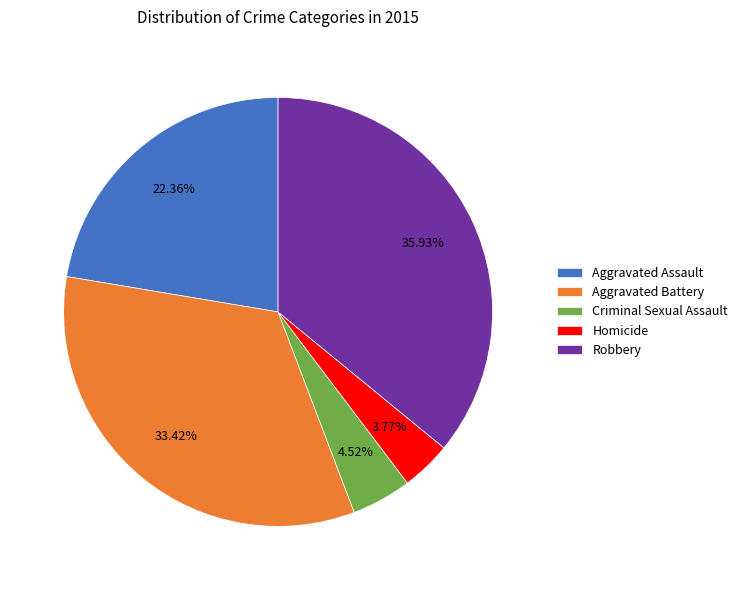

Combined, what portion of the pie is Robbery and Criminal Sexual Assault?

40.5%